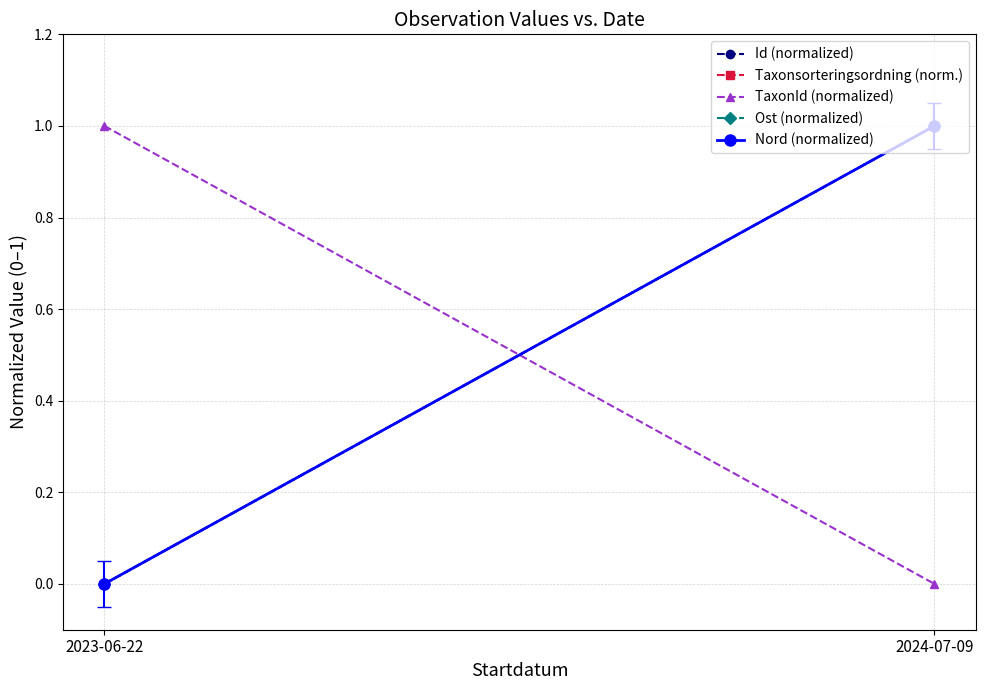

Where is TaxonId (normalized) nearest to the value 0?

2024-07-09